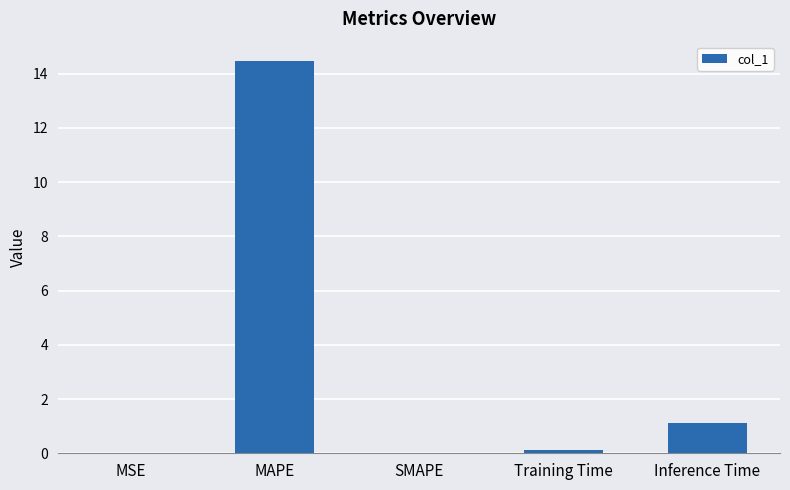

Approximately how many times larger is the value at MAPE compared to Inference Time?

13.0